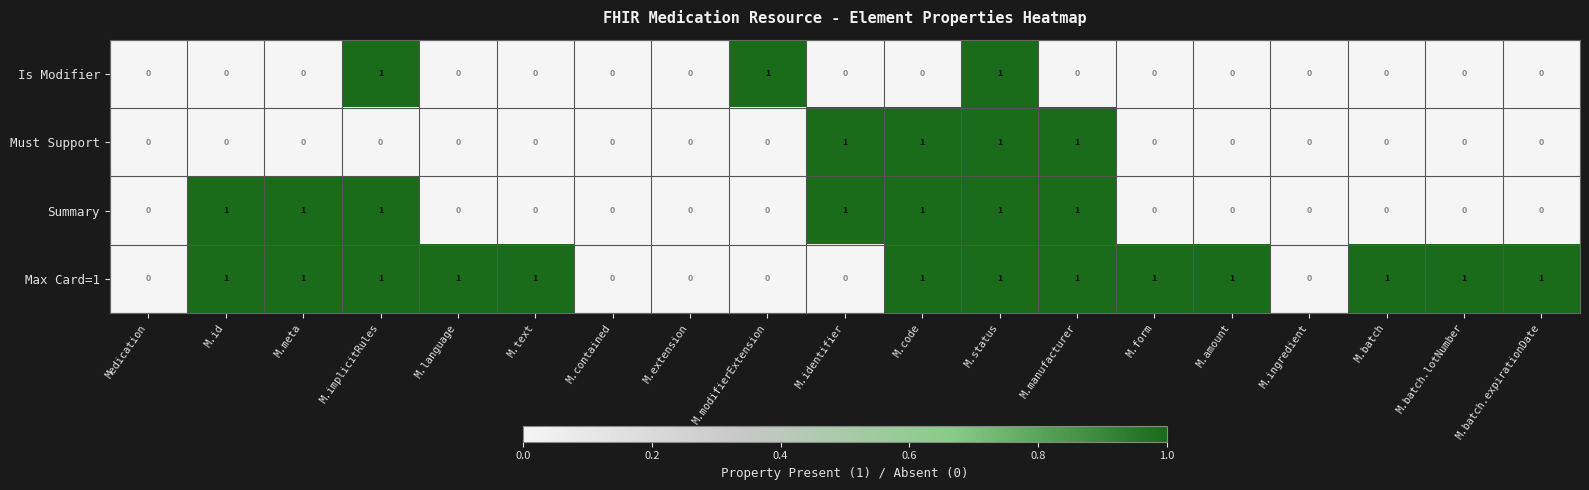

Is it true that Summary equals 1 at M.status?

True